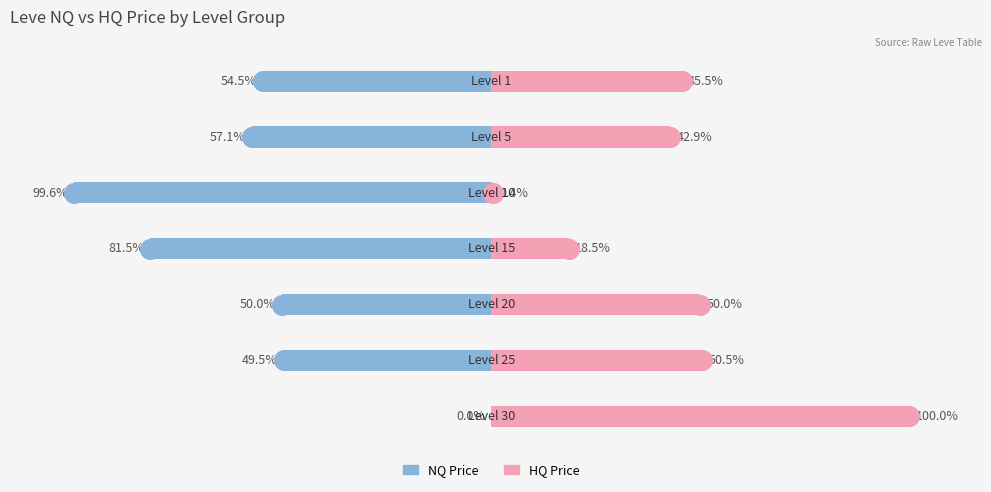

What are all the series names shown in the legend?

NQ Price, HQ Price